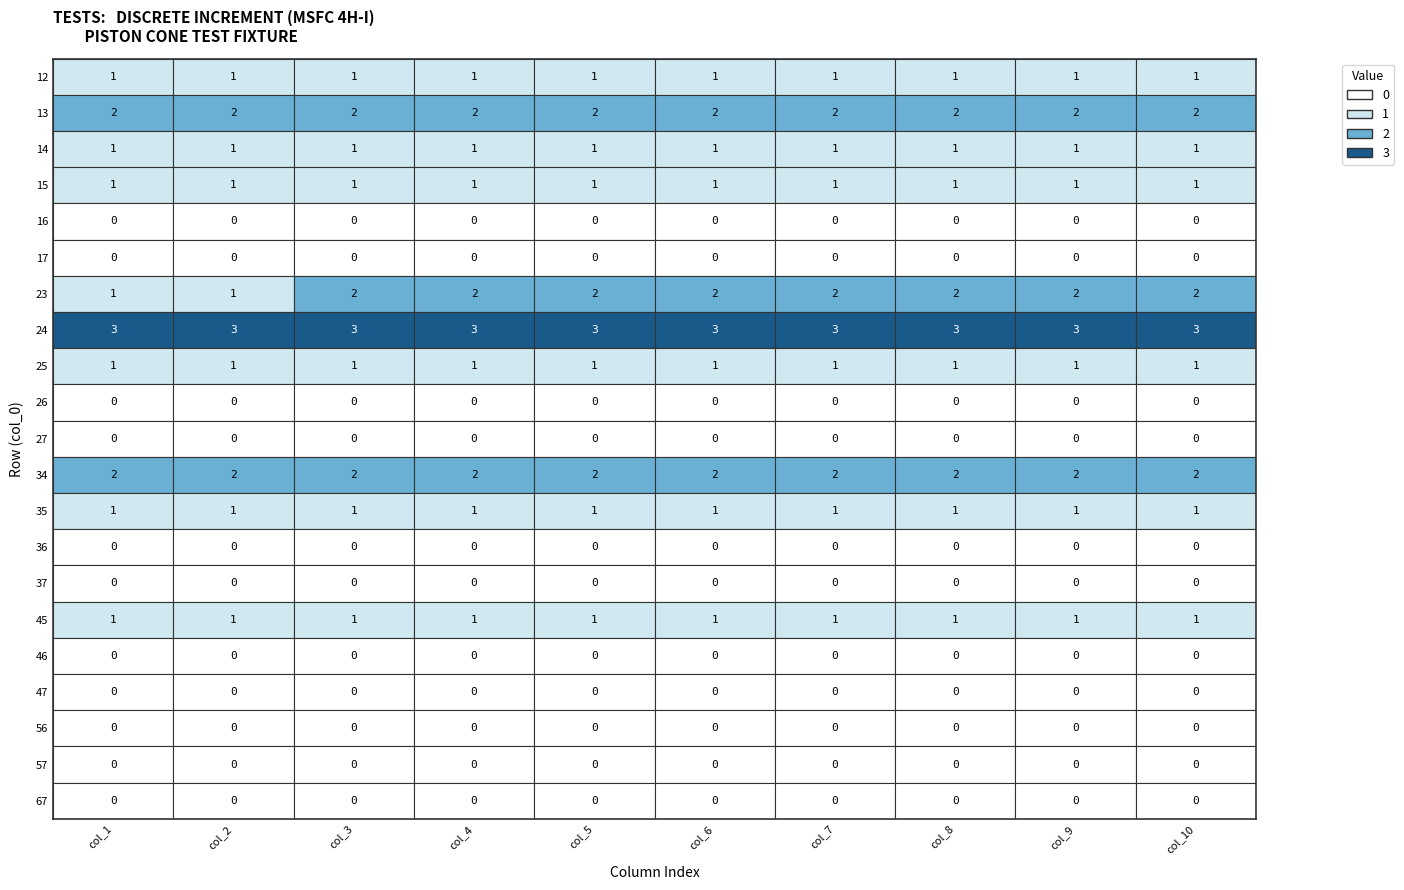

What is the difference between the second highest and minimum values in the 23 series?

1